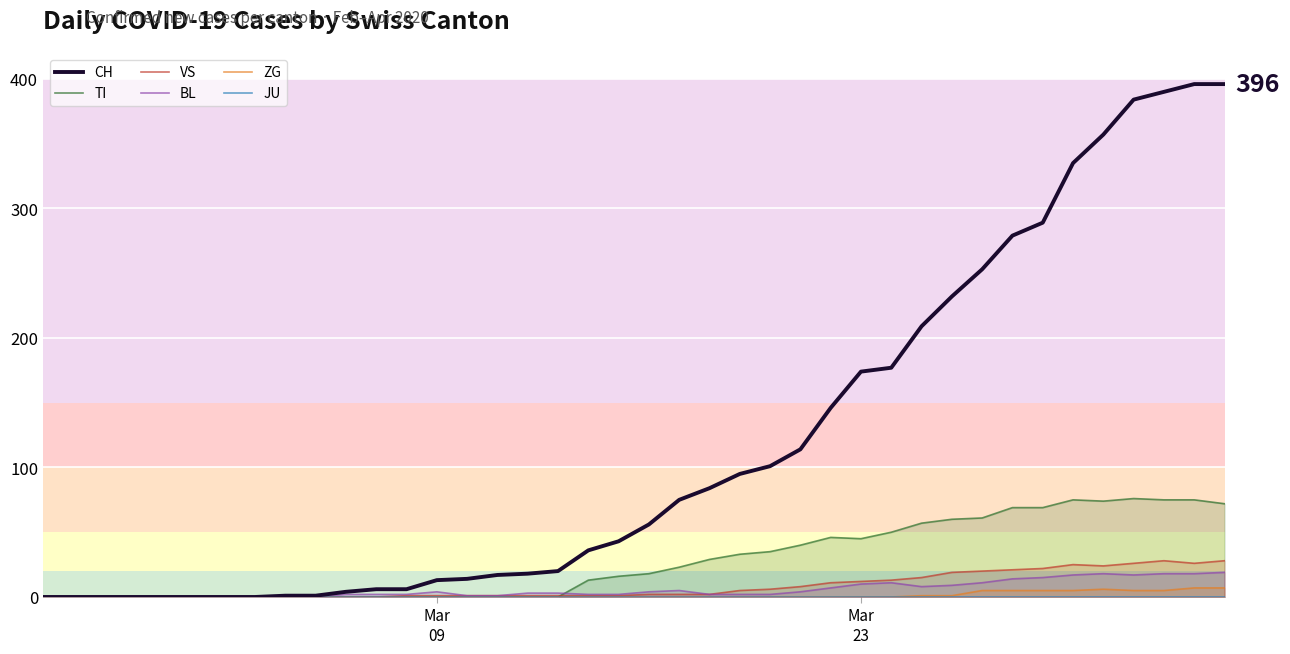

How many positive values does the ZG series have?

11